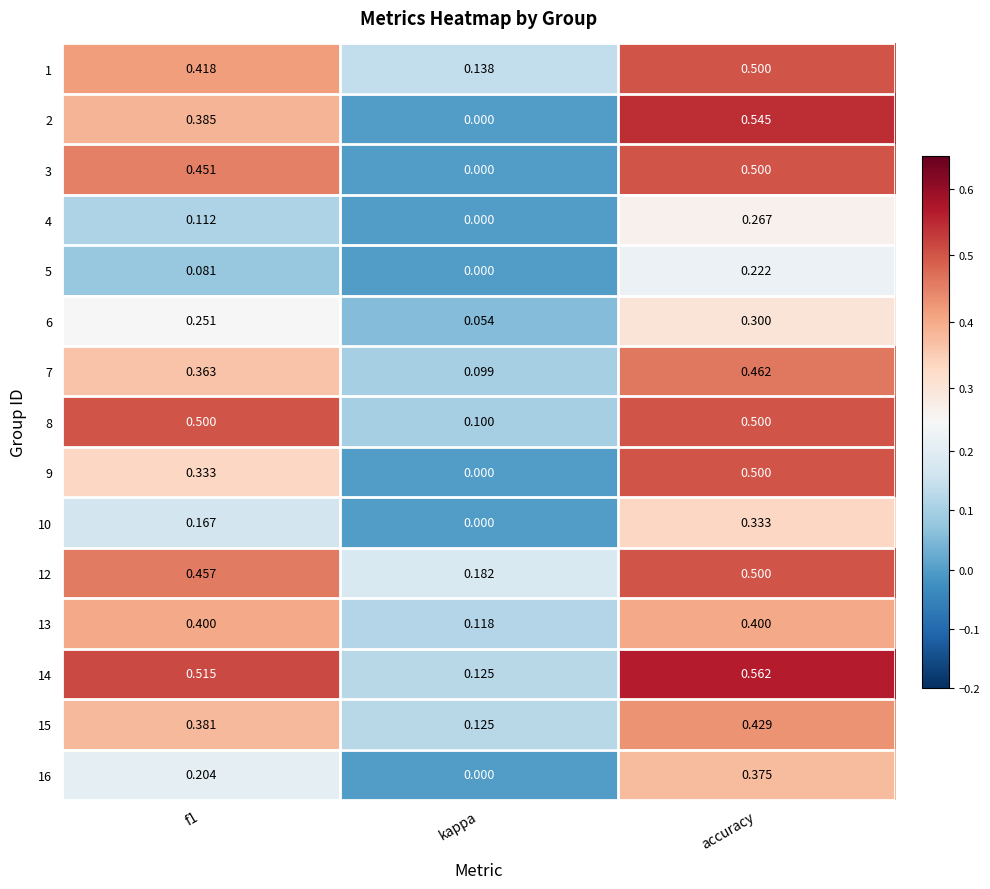

How many categories are shown in the chart?

3